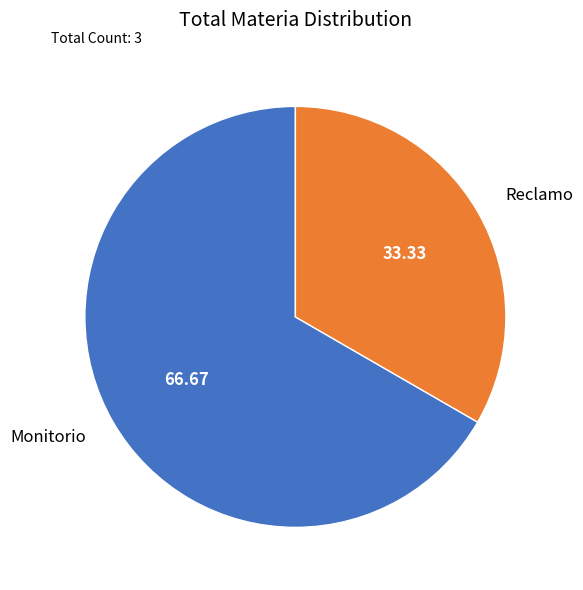

Is there a majority slice in this chart?

Yes